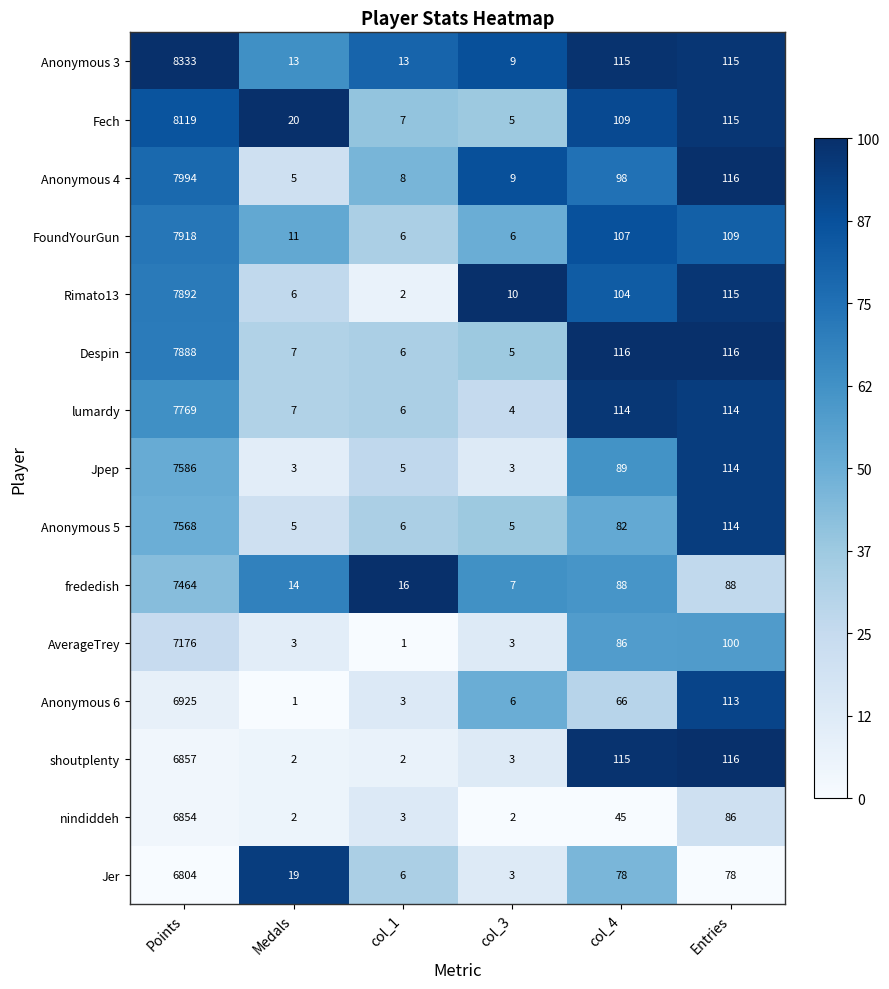

At which label does shoutplenty first exceed 115?

Points